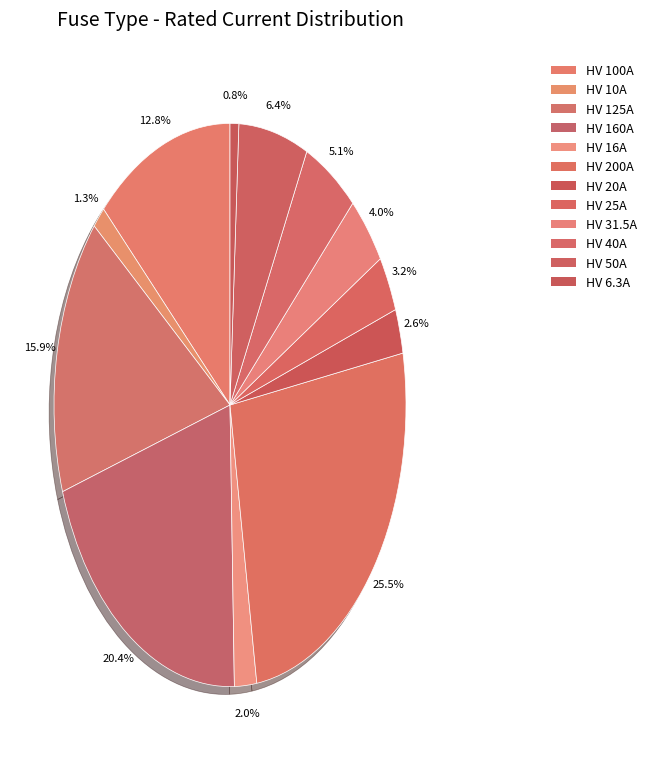

To the nearest percent, what percentage of the pie is HV 50A?

6%